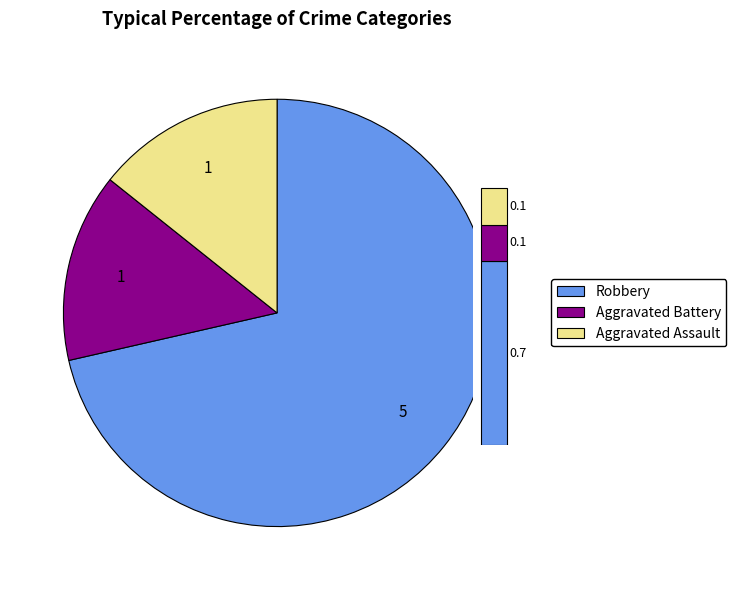

Rank the categories by value from lowest to highest.

Aggravated Battery, Aggravated Assault, Robbery